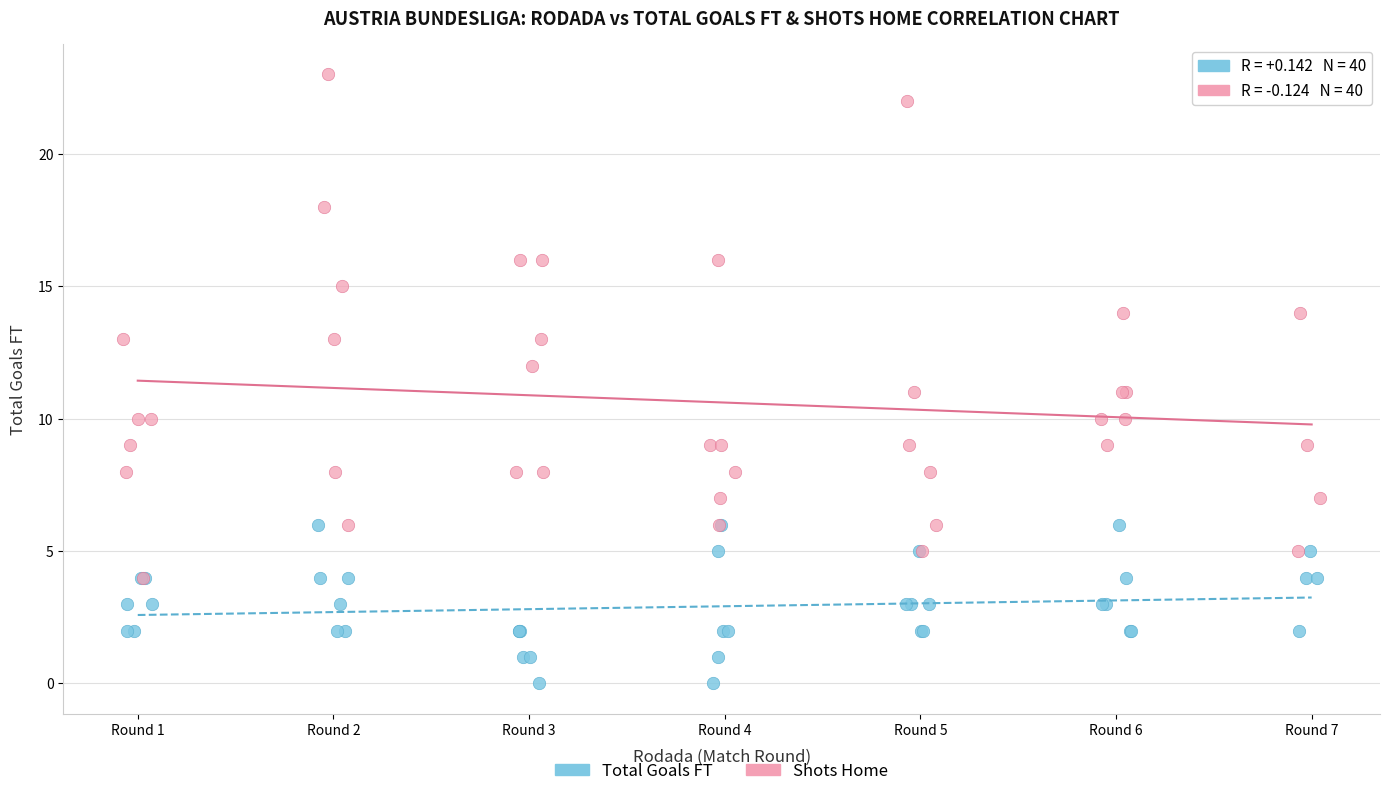

Which series has the widest spread of Y values?

Shots Home